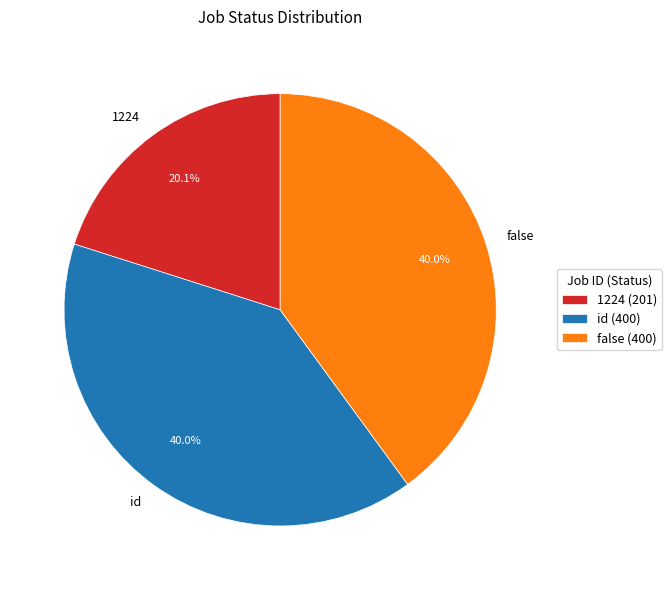

Which has a higher value, 1224 or false?

false